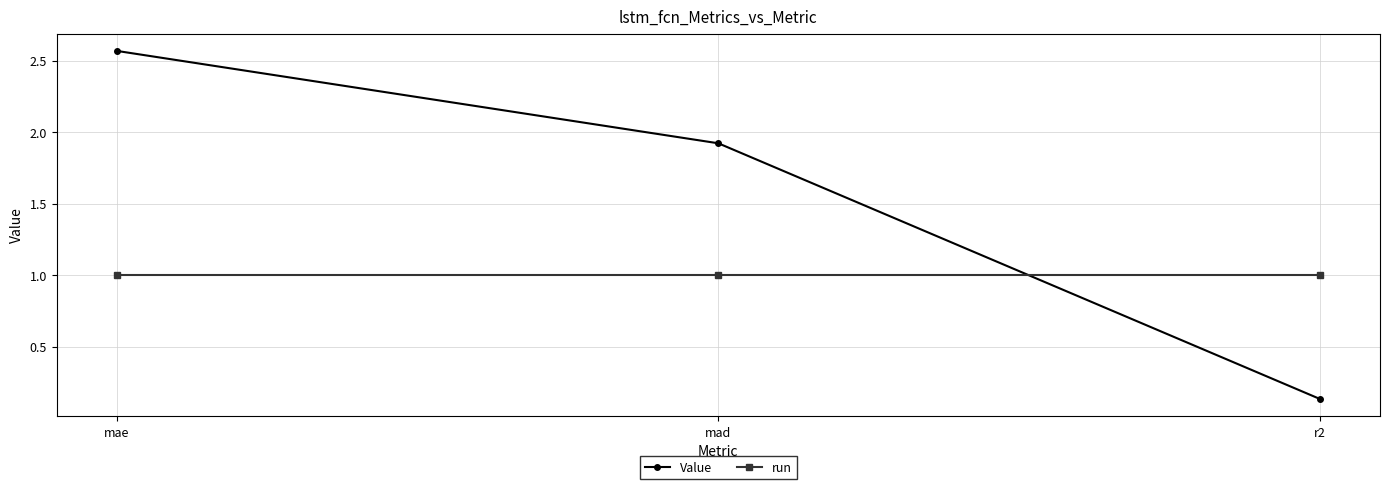

What position from the left is mae?

1